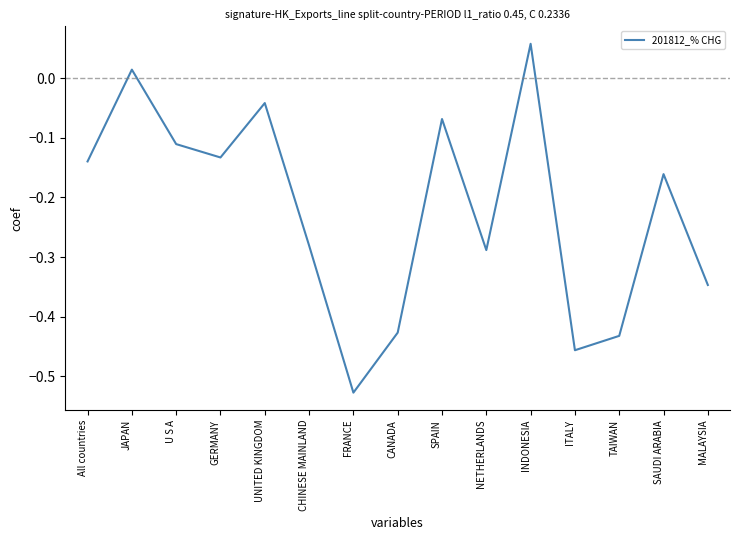

What is the difference between the second highest and minimum values?

0.5